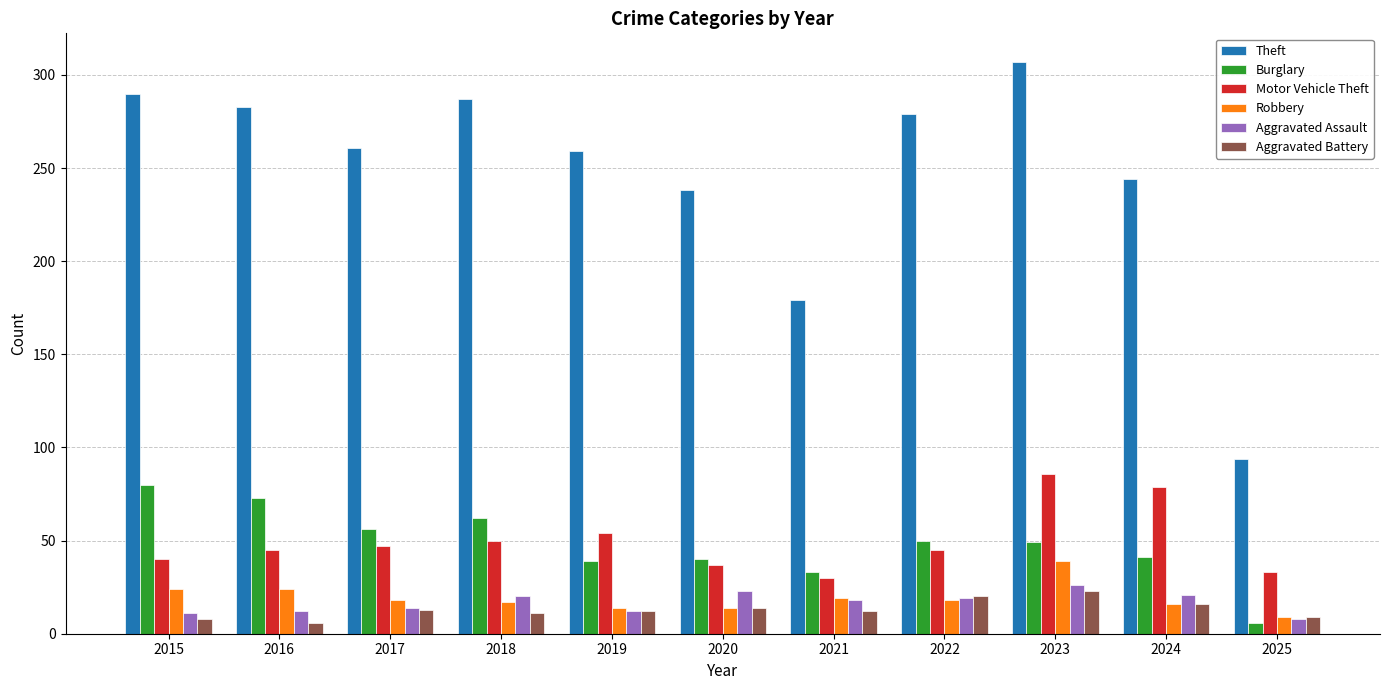

What is the sum of all Aggravated Assault values?

184